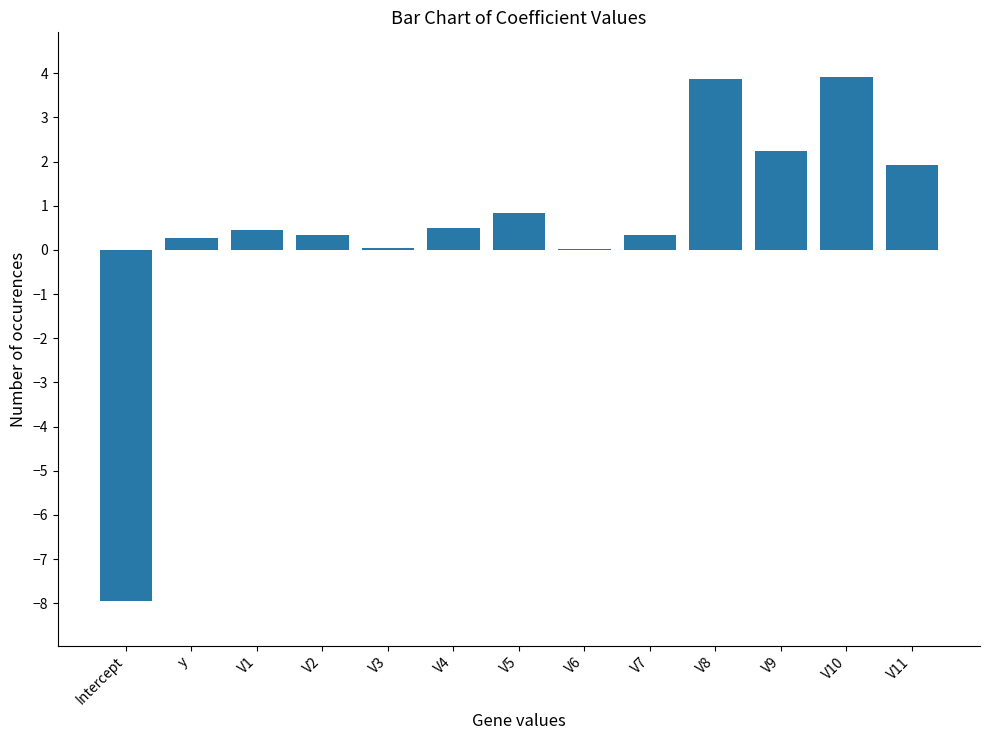

What is the maximum value shown in the chart?

3.9